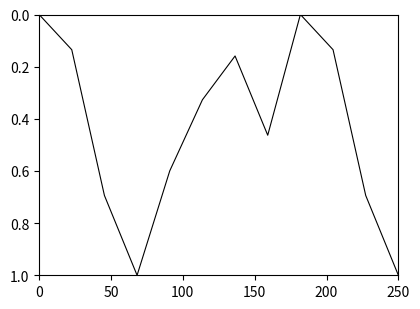

What is the difference between the maximum and minimum values?

1.0